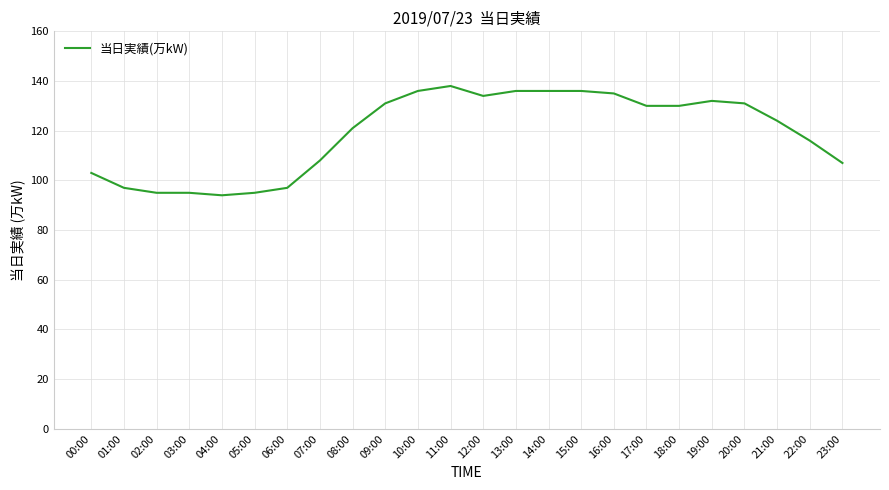

Reading left to right, what are all the values shown in this chart?

00:00=103	01:00=97	02:00=95	03:00=95	04:00=94	05:00=95	06:00=97	07:00=108	08:00=121	09:00=131	10:00=136	11:00=138	12:00=134	13:00=136	14:00=136	15:00=136	16:00=135	17:00=130	18:00=130	19:00=132	20:00=131	21:00=124	22:00=116	23:00=107